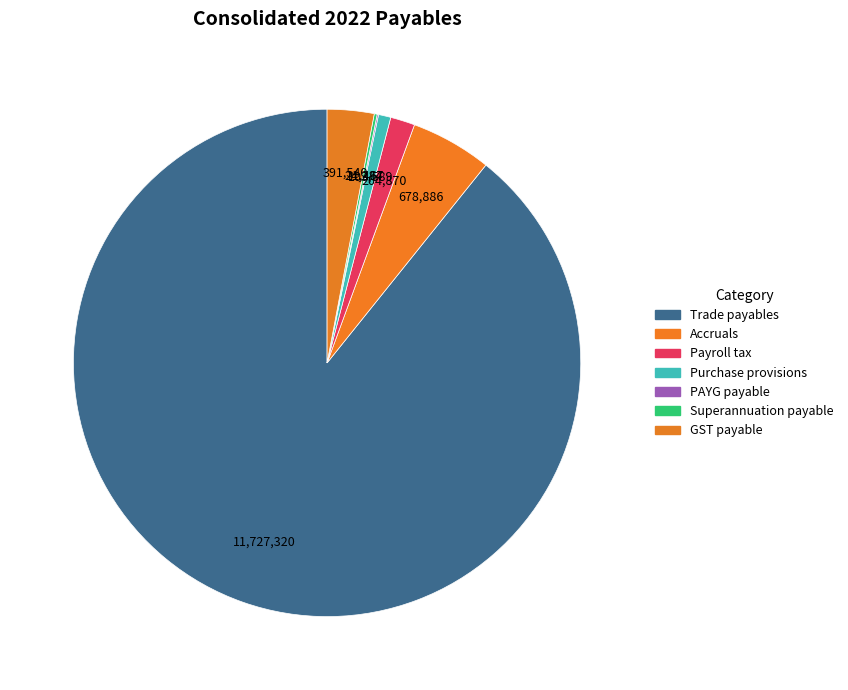

Is there a majority slice in this chart?

Yes